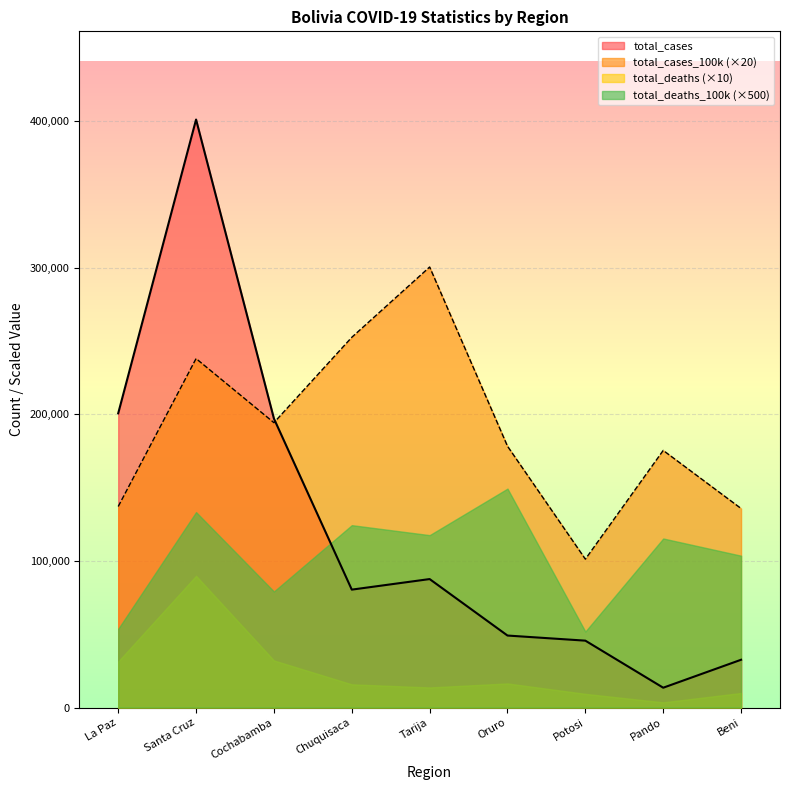

How many intersections are there between total_cases and total_cases_100k?

1